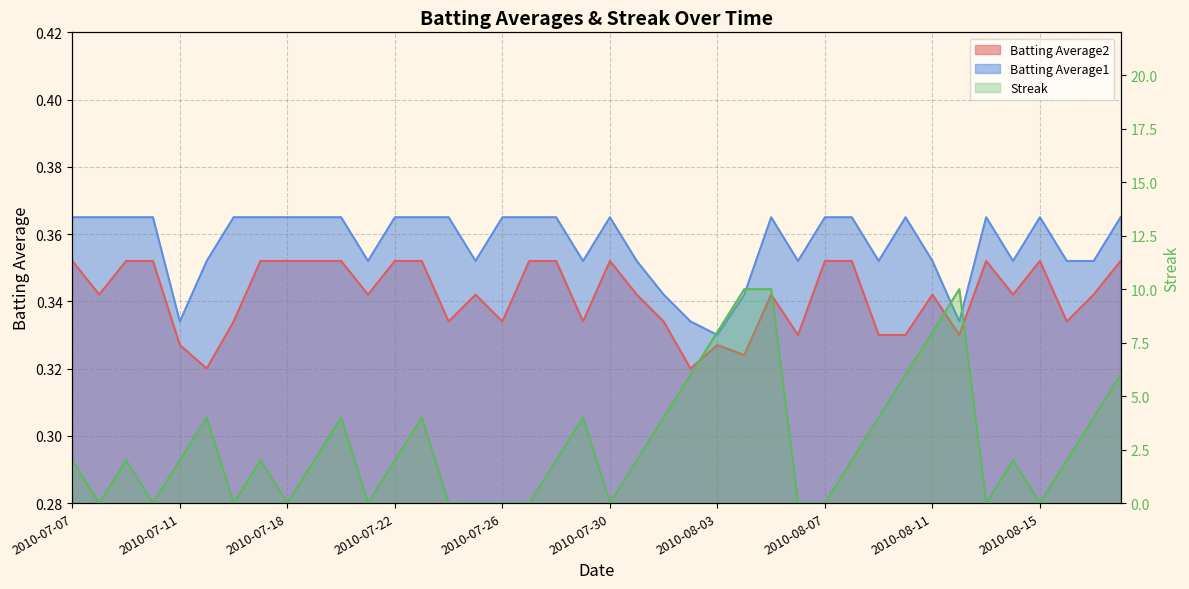

Reading right to left, what are all the values shown in this chart?

Batting Average1: 0.4	0.4	0.4	0.4	0.4	0.4	0.3	0.4	0.4	0.4	0.4	0.4	0.4	0.4	0.3	0.3	0.3	0.3	0.4	0.4	0.4	0.4	0.4	0.4	0.4	0.4	0.4	0.4	0.4	0.4	0.4	0.4	0.4	0.4	0.4	0.3	0.4	0.4	0.4	0.4
Batting Average2: 0.4	0.3	0.3	0.4	0.3	0.4	0.3	0.3	0.3	0.3	0.4	0.4	0.3	0.3	0.3	0.3	0.3	0.3	0.3	0.4	0.3	0.4	0.4	0.3	0.3	0.3	0.4	0.4	0.3	0.4	0.4	0.4	0.4	0.3	0.3	0.3	0.4	0.4	0.3	0.4
Streak: 6.0	4.0	2.0	0.0	2.0	0.0	10.0	8.0	6.0	4.0	2.0	0.0	0.0	10.0	10.0	8.0	6.0	4.0	2.0	0.0	4.0	2.0	0.0	0.0	0.0	0.0	4.0	2.0	0.0	4.0	2.0	0.0	2.0	0.0	4.0	2.0	0.0	2.0	0.0	2.0